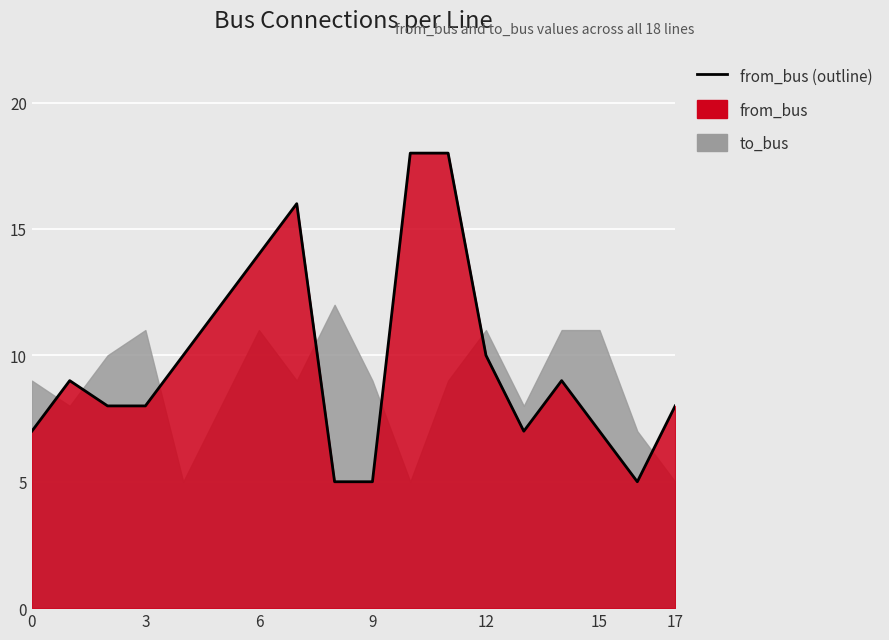

What is the sum of all values?

176